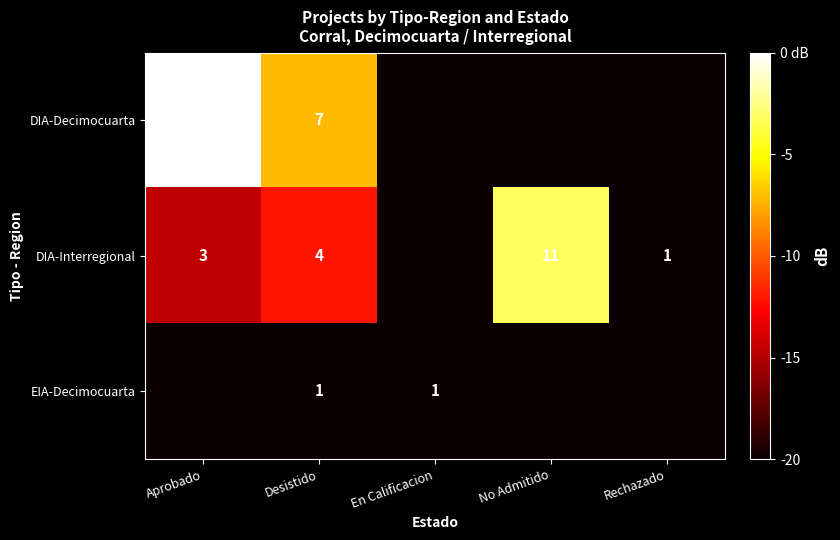

Is it true that EIA-Decimocuarta equals 1 at En Calificacion?

True